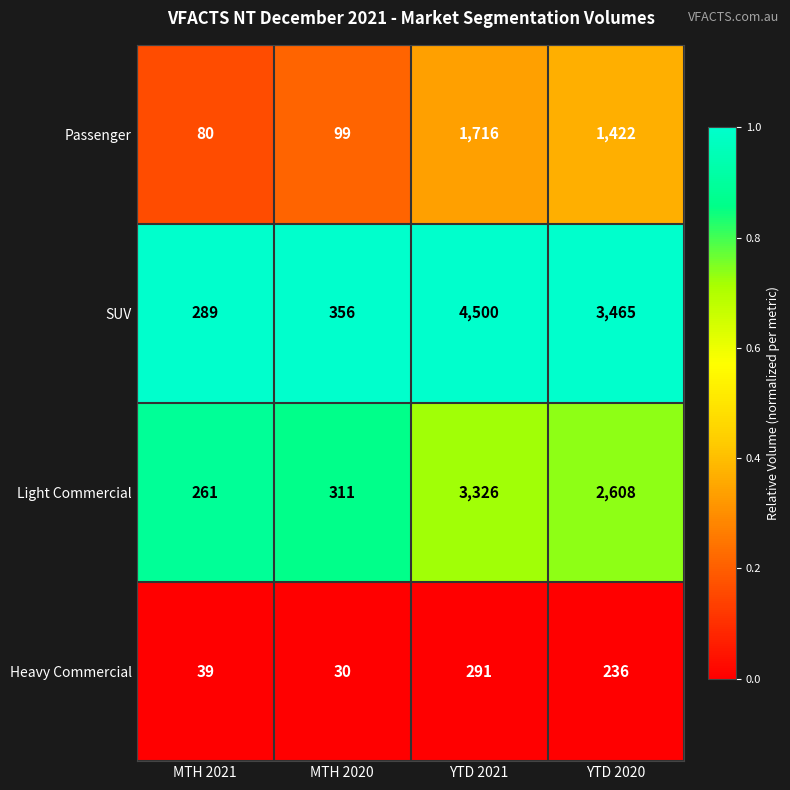

Rank the series by their average value, from highest to lowest.

SUV, Light Commercial, Passenger, Heavy Commercial